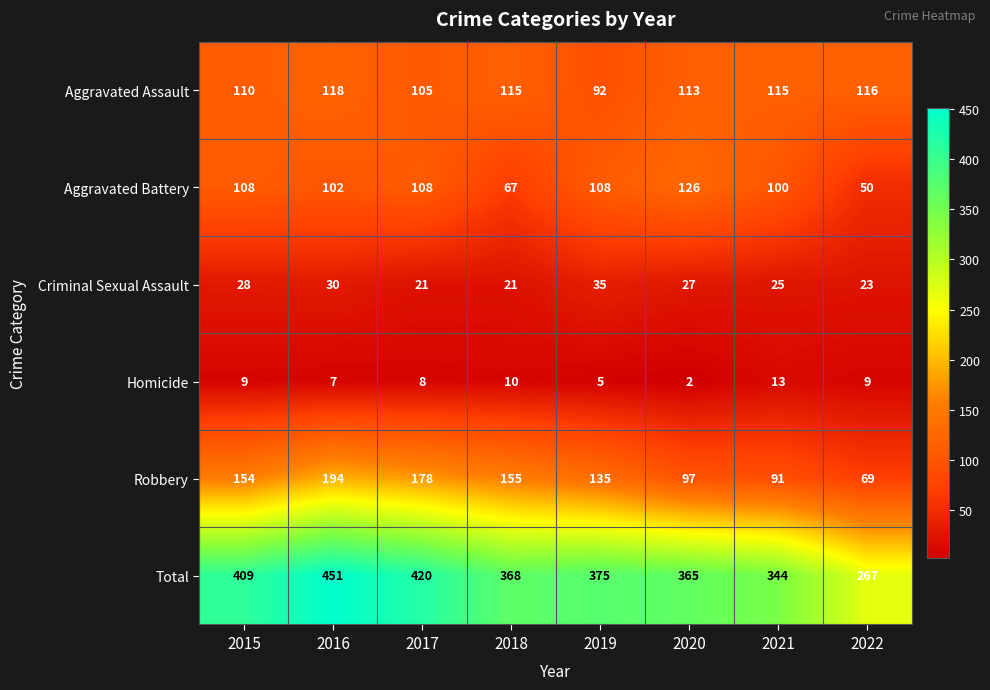

Which label corresponds to the largest value in the chart?

2016